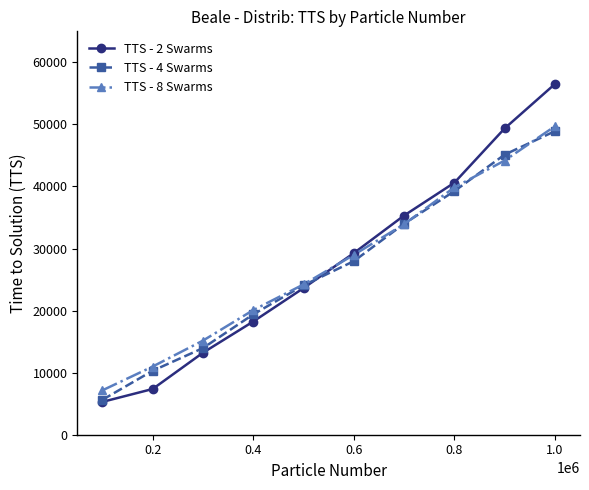

What is the value of the TTS - 4 Swarms point at the 9th from the left?

45128